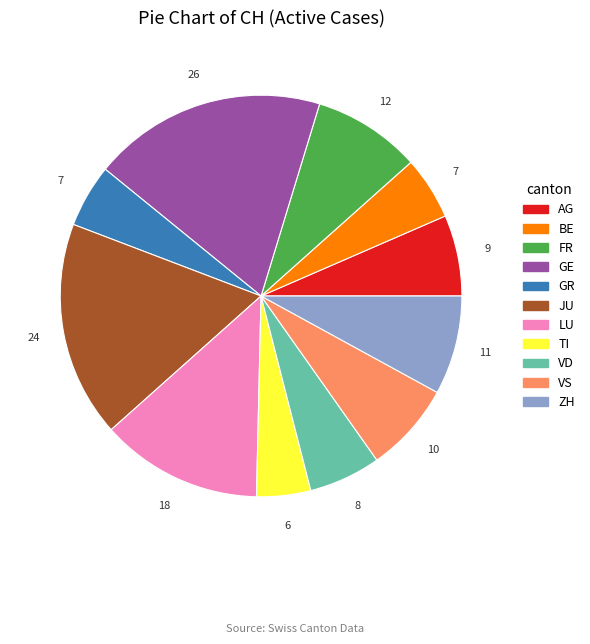

How many segments does this pie chart have?

11